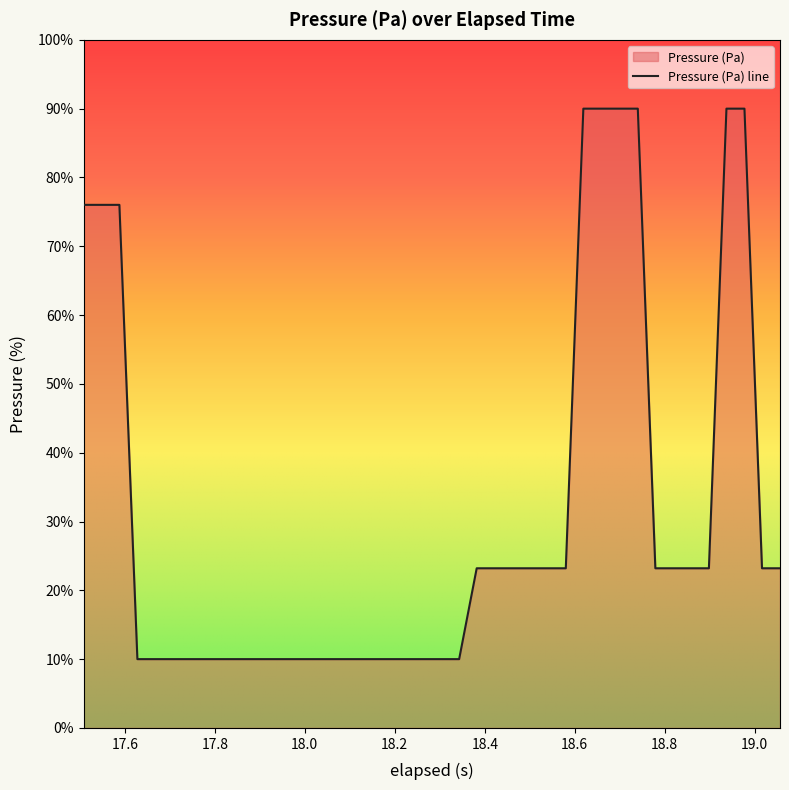

Reading left to right, extract all data points from this chart.

76.0	76.0	76.0	10.0	10.0	10.0	10.0	10.0	10.0	10.0	10.0	10.0	10.0	10.0	10.0	10.0	10.0	10.0	10.0	10.0	10.0	10.0	23.2	23.2	23.2	23.2	23.2	23.2	90.0	90.0	90.0	90.0	23.2	23.2	23.2	23.2	90.0	90.0	23.2	23.2